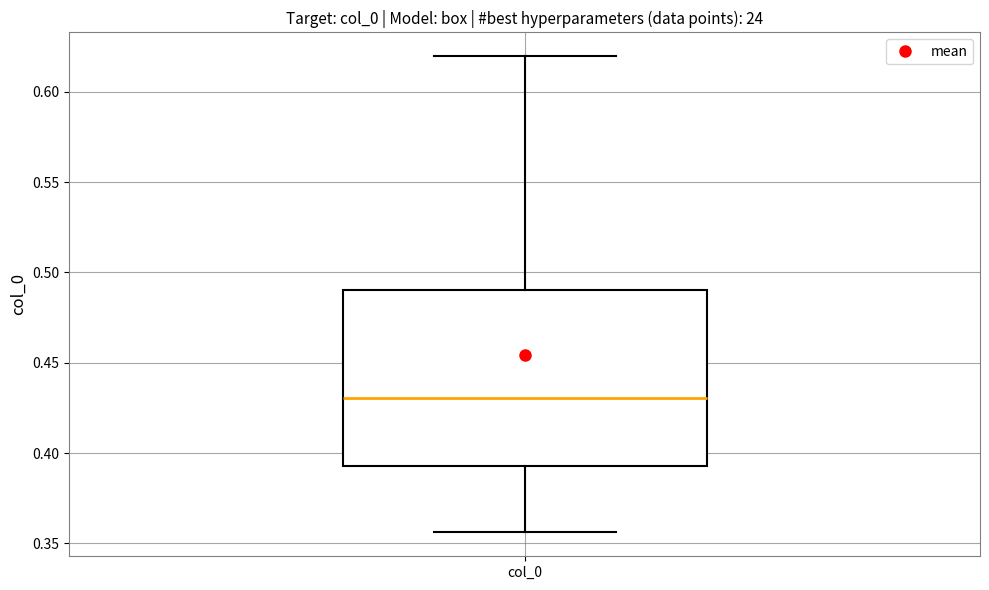

Transcribe this box plot: give where the median line is, the range the box spans, and where the two whiskers end, as read against the y-axis. The values are not printed on the chart, so give them approximately, as read against the axis.

median 0.430, box 0.395 to 0.490, whiskers 0.355 to 0.620